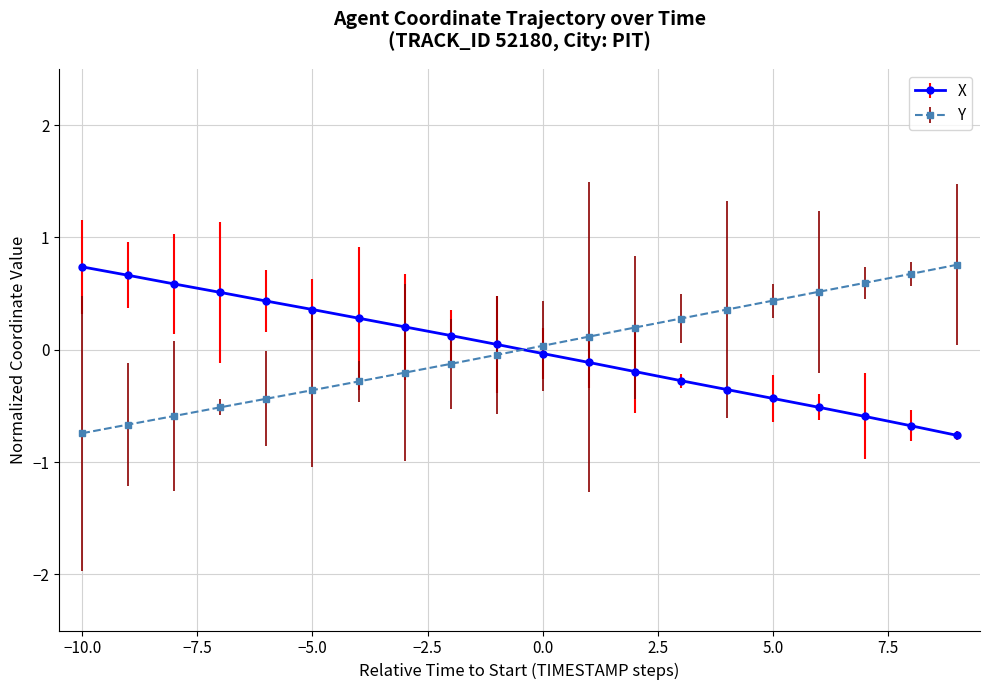

At how many categories does at least one series exceed 0?

20